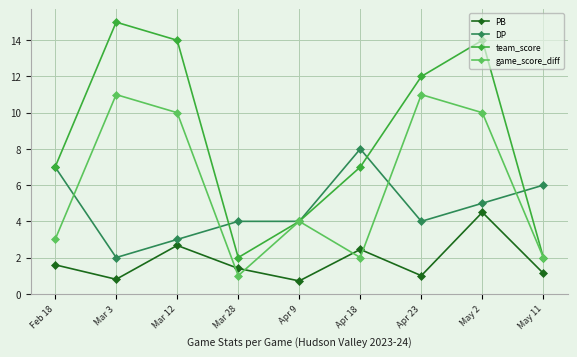

Which series has the largest total across all categories?

team_score